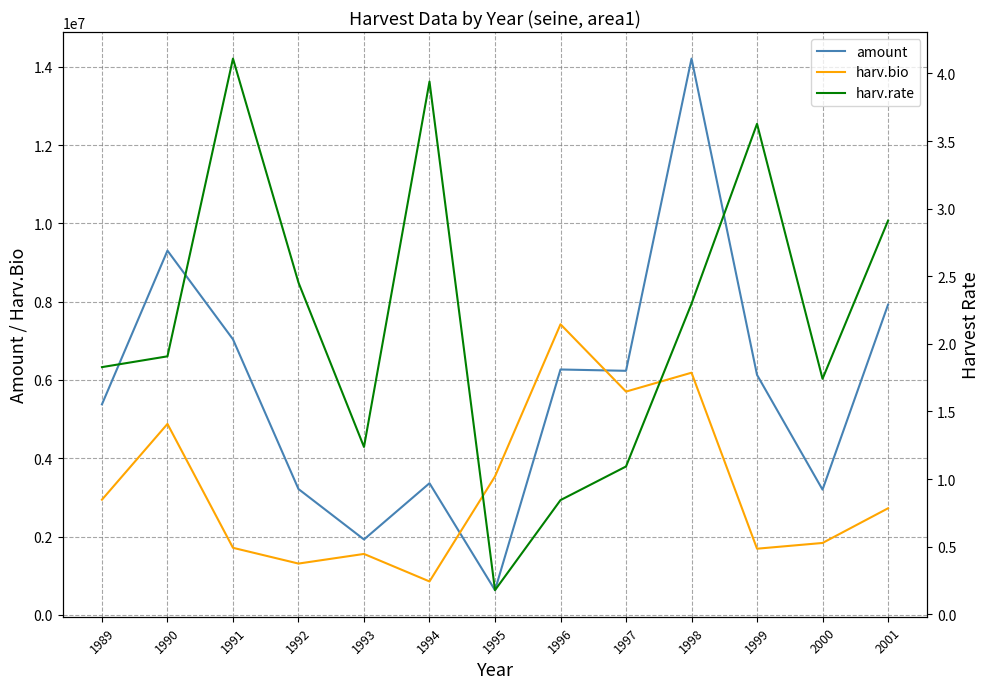

The harv.rate series shows 4.1 at 1991. True or false?

True